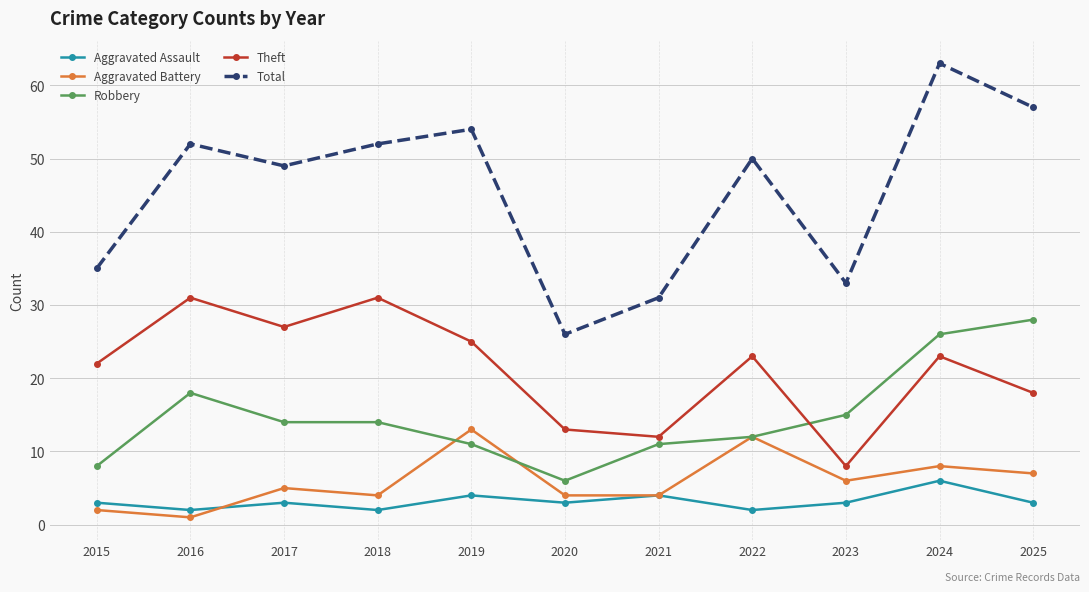

How many lines are shown in the chart?

5